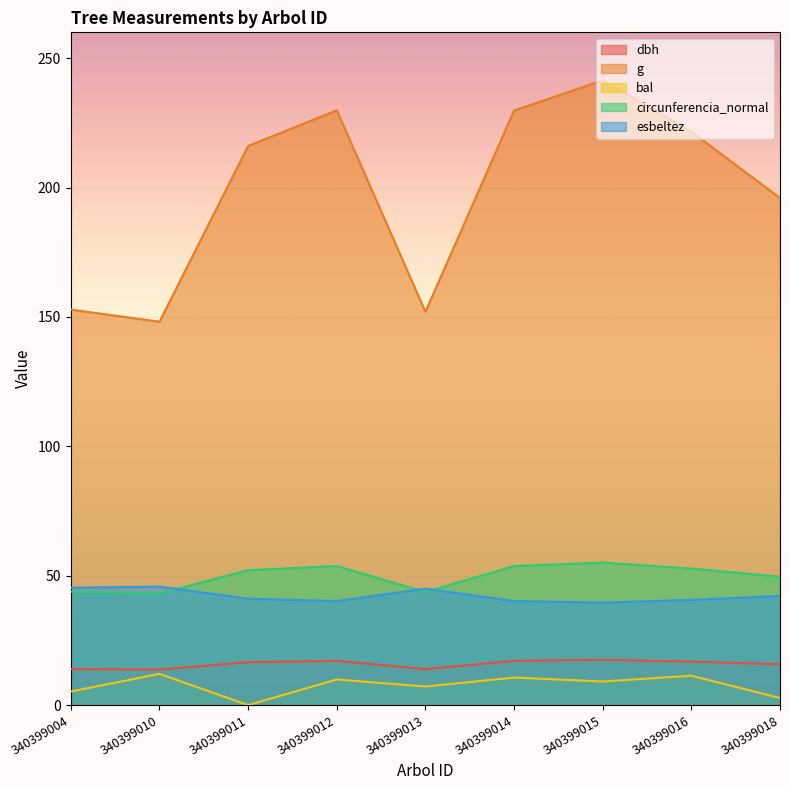

What value does the dbh series have at 340399013?

13.9